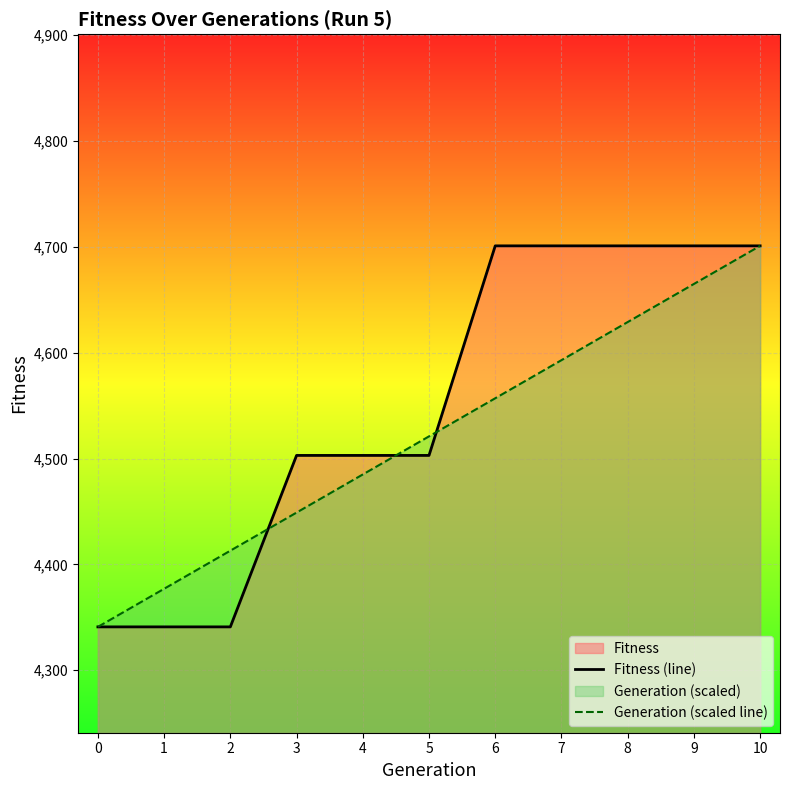

What is the difference between the highest and lowest values at 6?

144